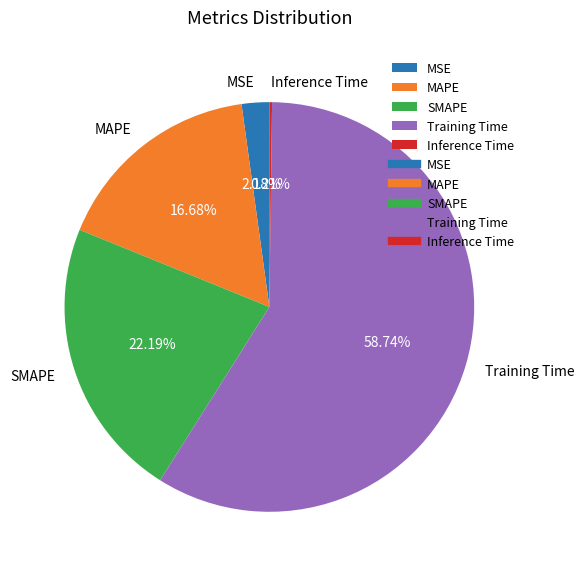

Do MAPE and Training Time together represent more than half of the pie?

Yes